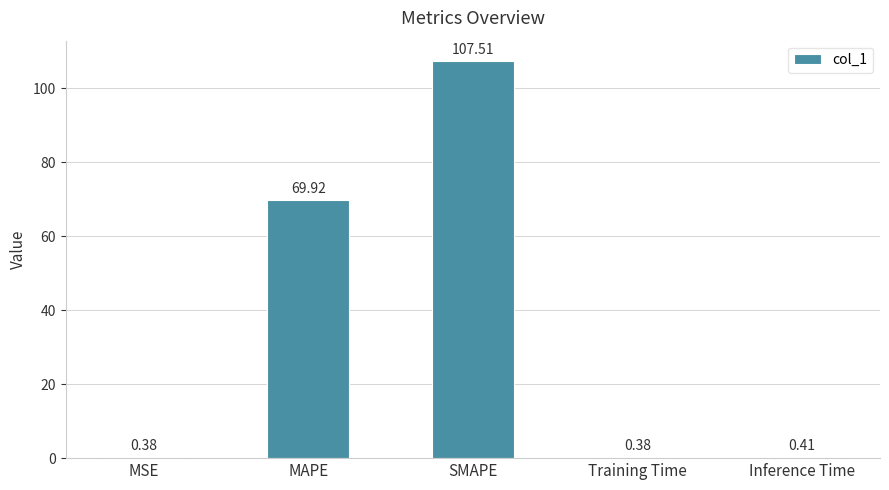

What is the label of the 1st bar from the left?

MSE